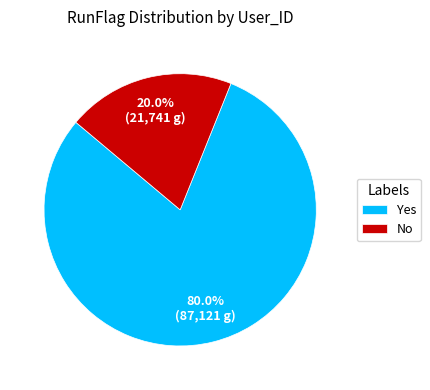

How many segments does this pie chart have?

2